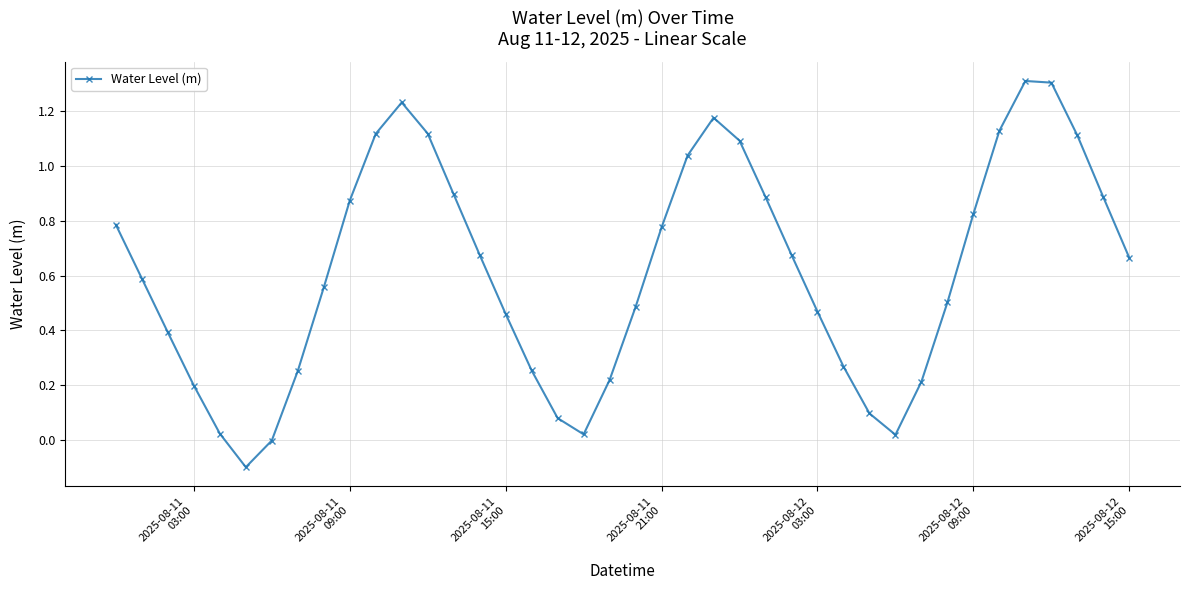

How many points are higher than both their immediate neighbors (excluding endpoints)?

3